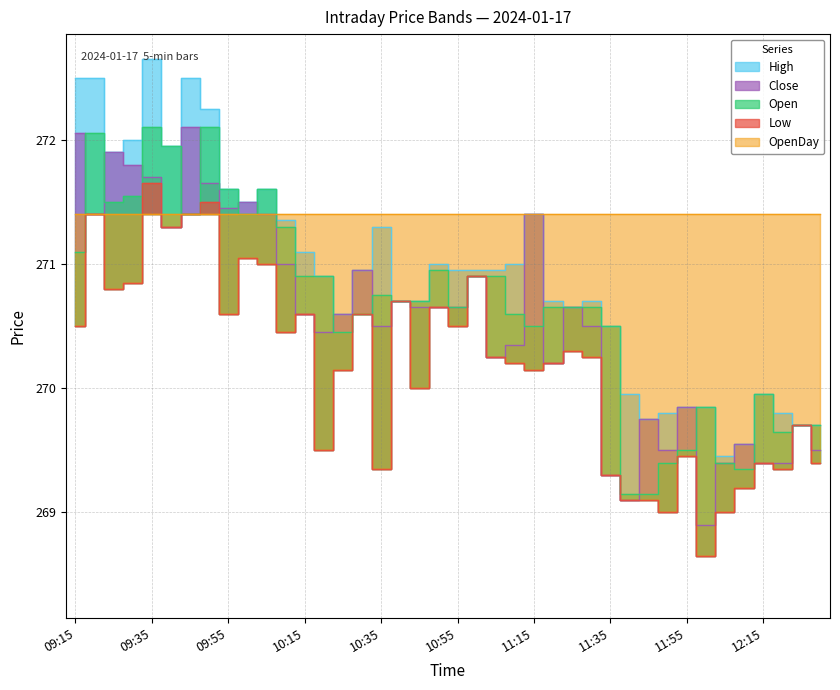

What is the spread (max minus min) of values at 11:15?

1.2